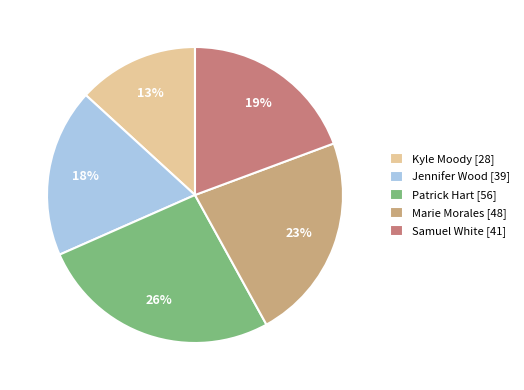

Is Patrick Hart [56] the majority of the pie?

No